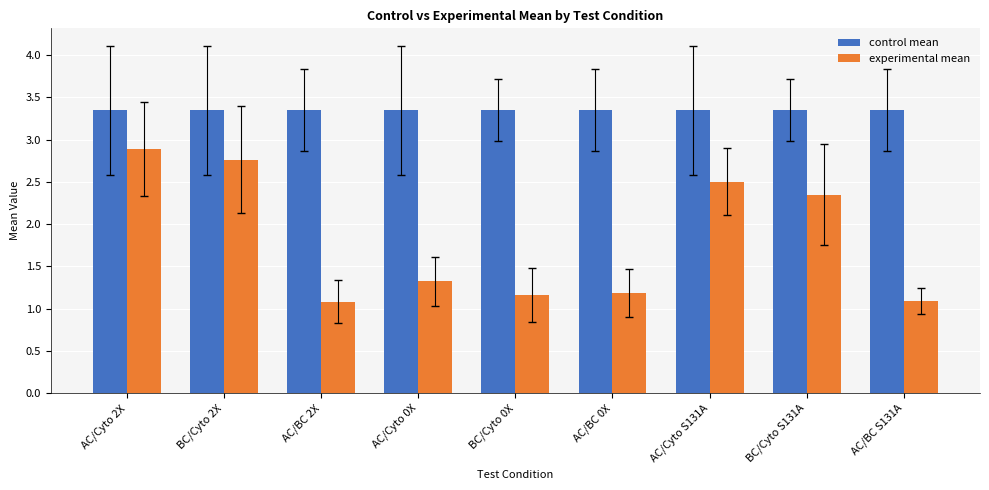

Which series has the largest total across all categories?

control mean